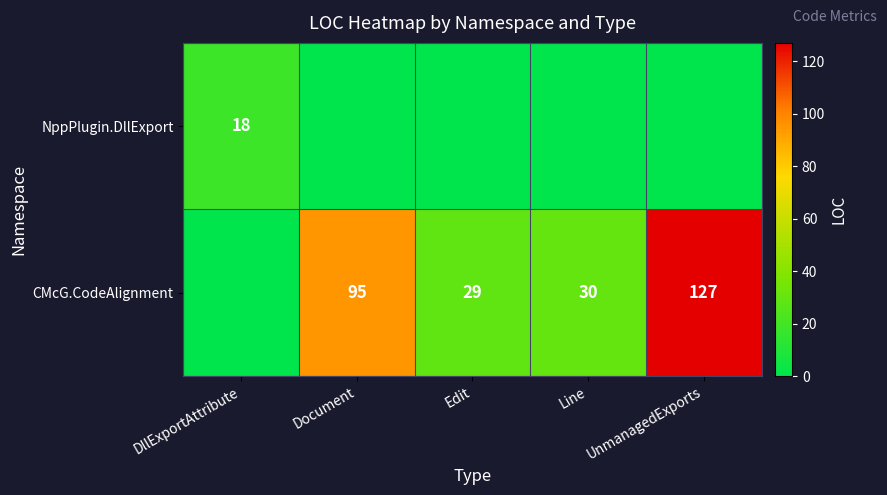

What is the sum of the CMcG.CodeAlignment values at UnmanagedExports and Edit?

156